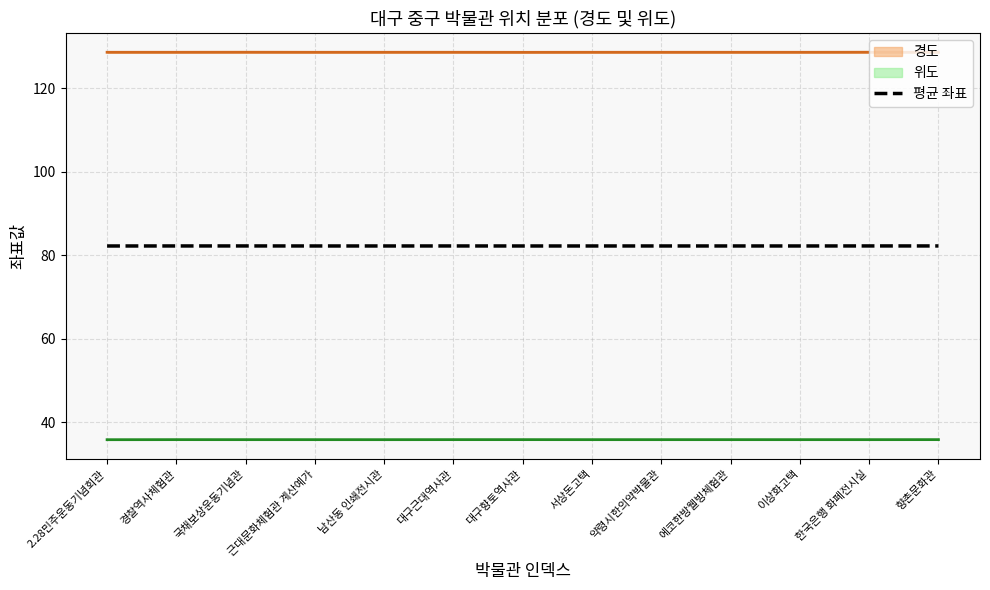

What is the ratio of the value at 남산동 인쇄전시관 to the value at 한국은행 화폐전시실?

1.0